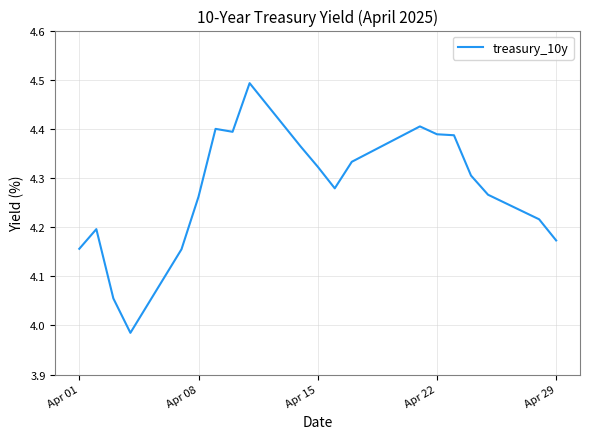

What is the difference between the maximum and minimum values?

0.5